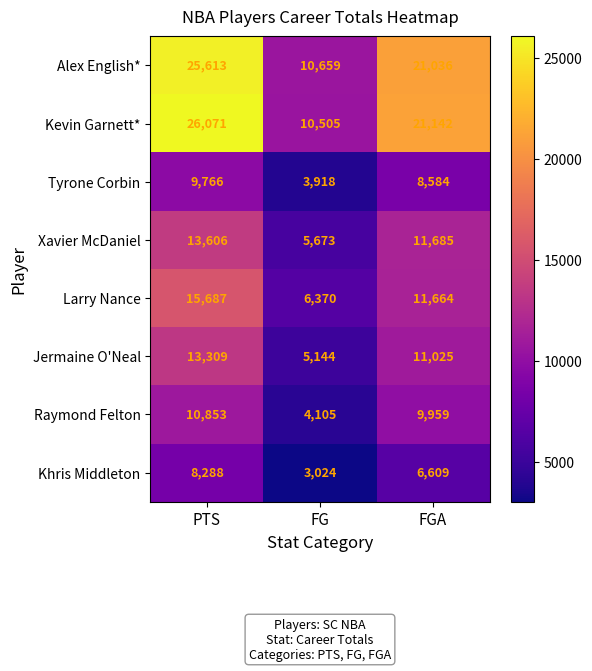

Reading left to right, list all the values displayed in this chart.

Alex English*: PTS=25613	FG=10659	FGA=21036
Kevin Garnett*: PTS=26071	FG=10505	FGA=21142
Tyrone Corbin: PTS=9766	FG=3918	FGA=8584
Xavier McDaniel: PTS=13606	FG=5673	FGA=11685
Larry Nance: PTS=15687	FG=6370	FGA=11664
Jermaine O'Neal: PTS=13309	FG=5144	FGA=11025
Raymond Felton: PTS=10853	FG=4105	FGA=9959
Khris Middleton: PTS=8288	FG=3024	FGA=6609